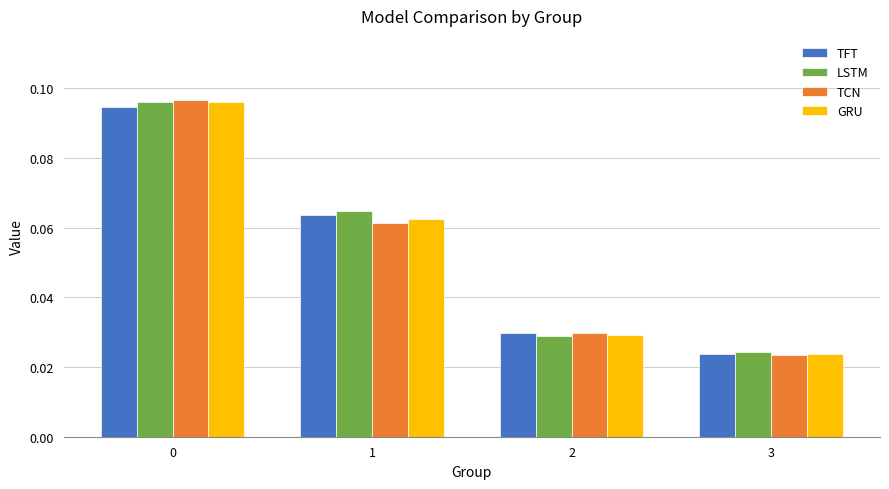

Is the value of GRU at 1 greater than the value of TFT at 1?

No